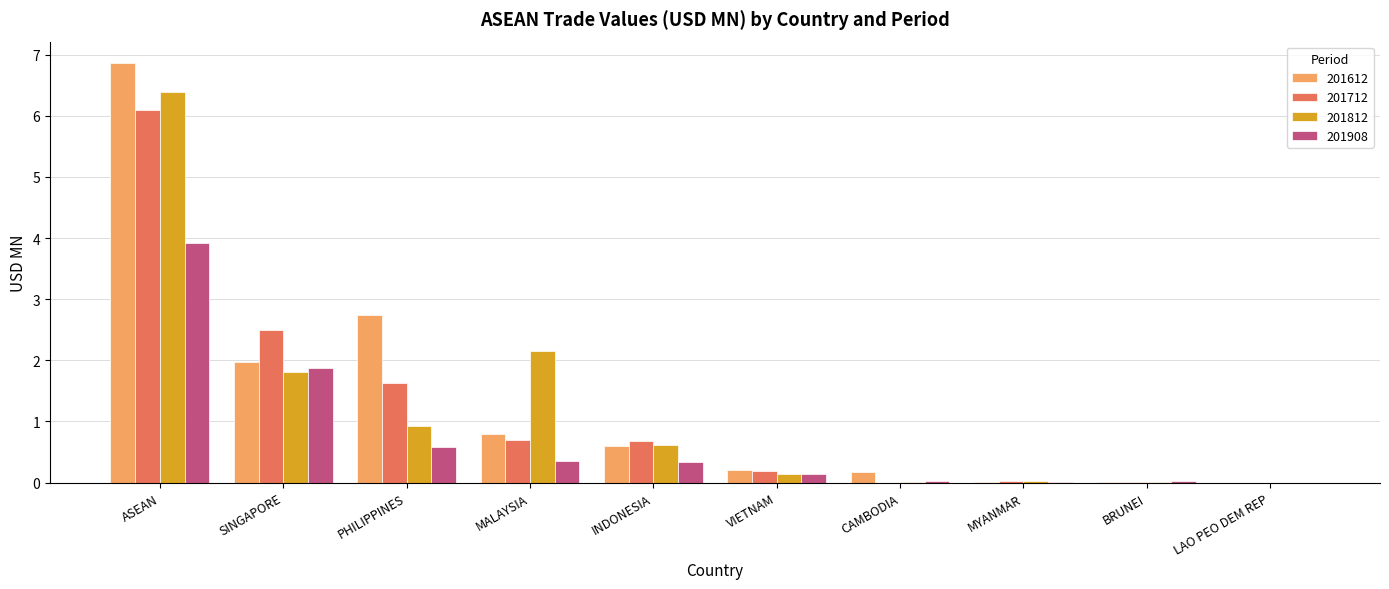

Is it true that 201612 equals 2.7 at PHILIPPINES?

True